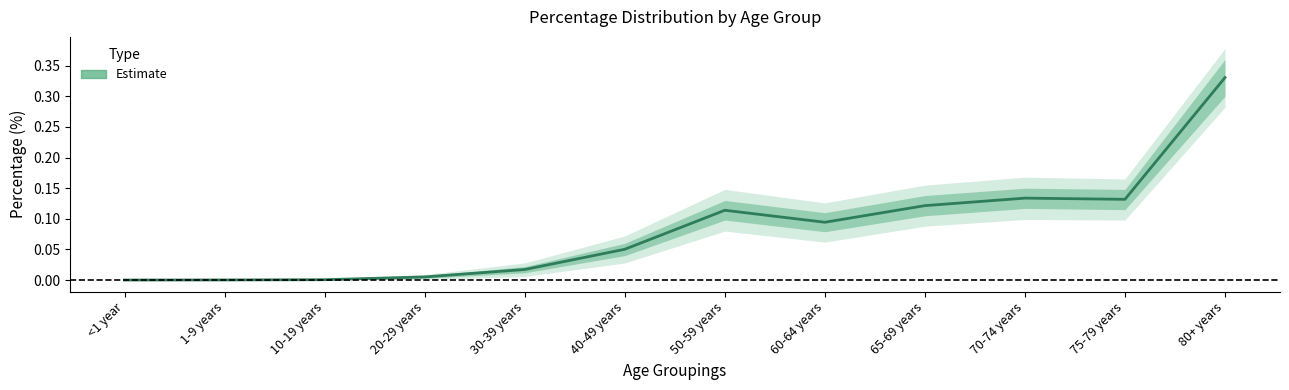

True or false: the data shows 0.0 at 10-19 years.

True